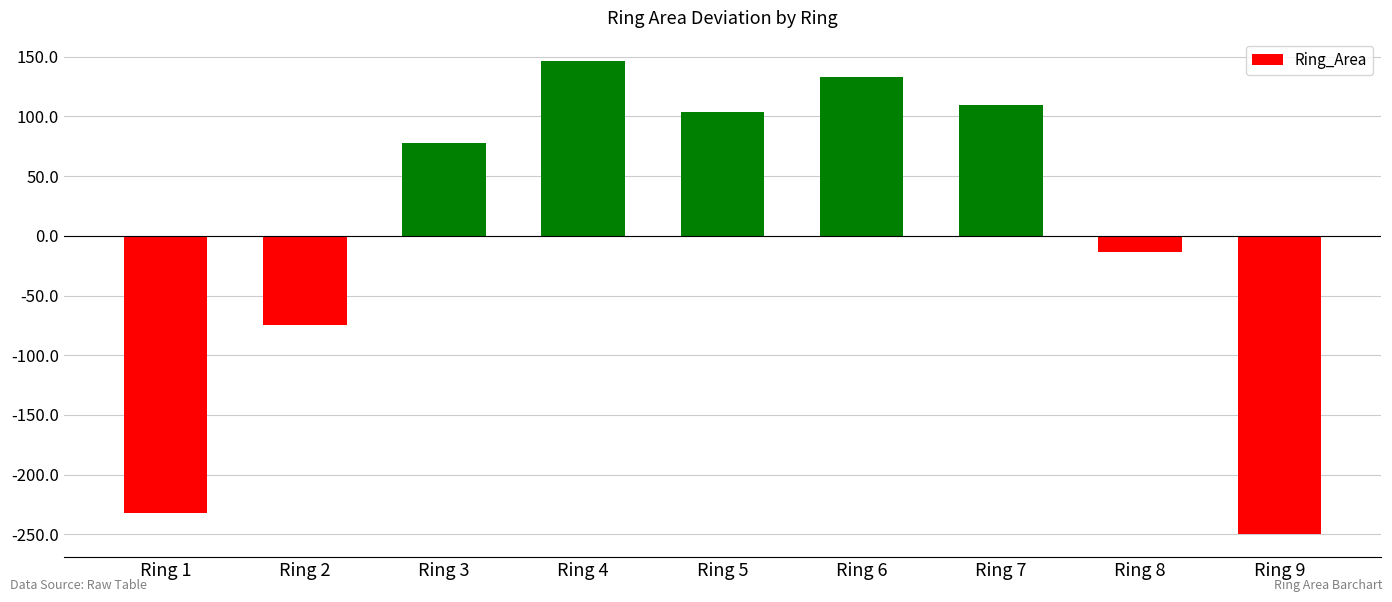

Reading left to right, transcribe all the data shown in this chart.

-231.6	-74.4	77.4	145.9	103.7	132.6	109.2	-13.5	-249.2